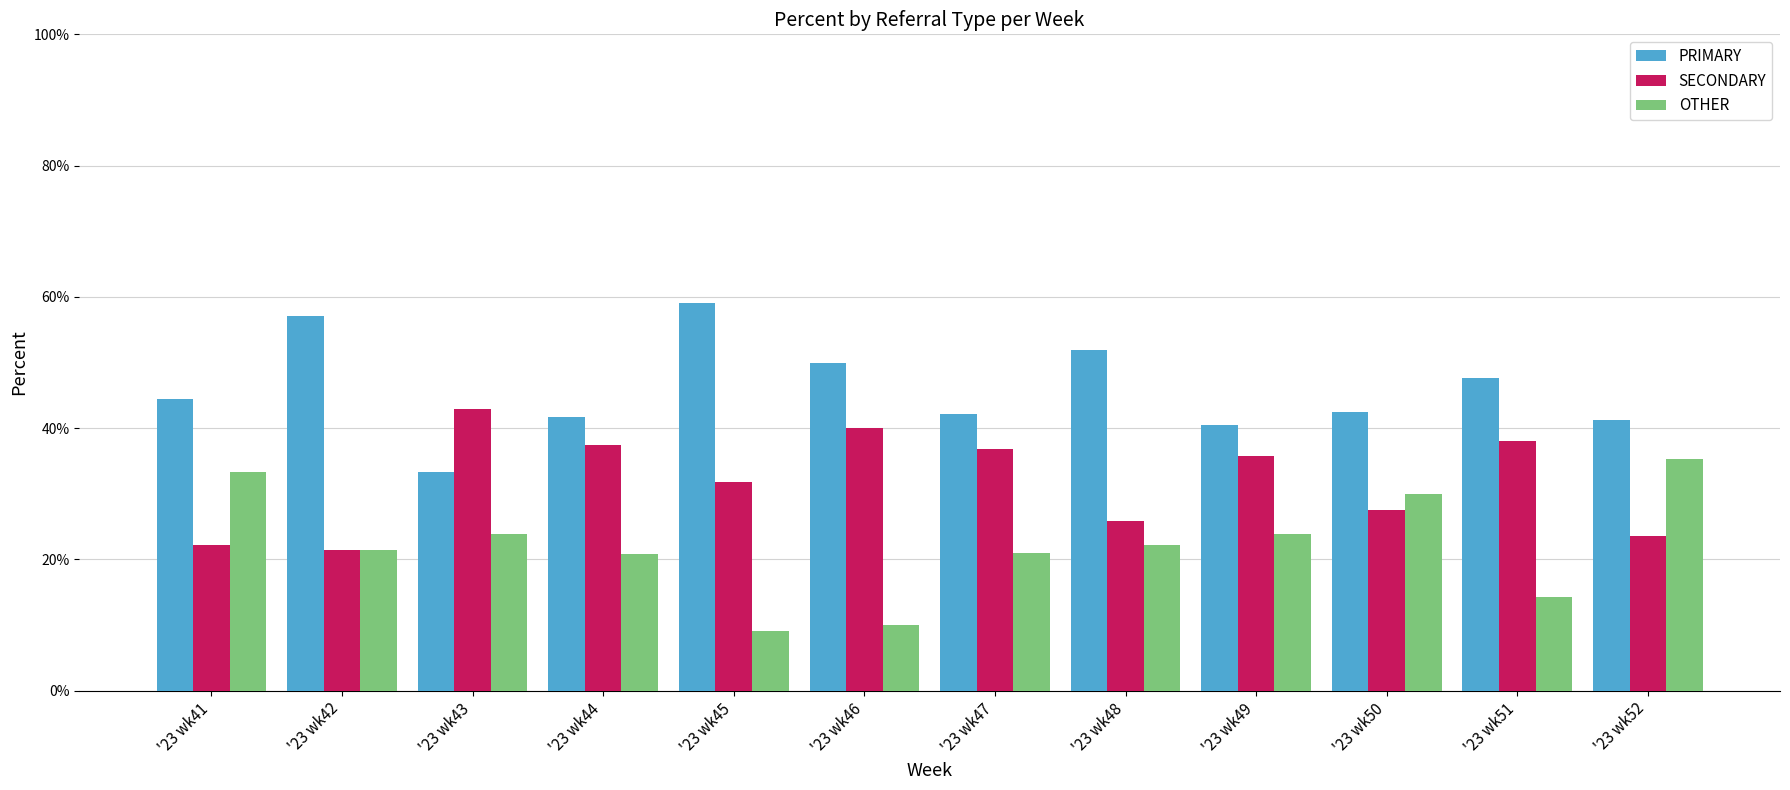

List the series in order of their peak value, highest first.

PRIMARY, SECONDARY, OTHER